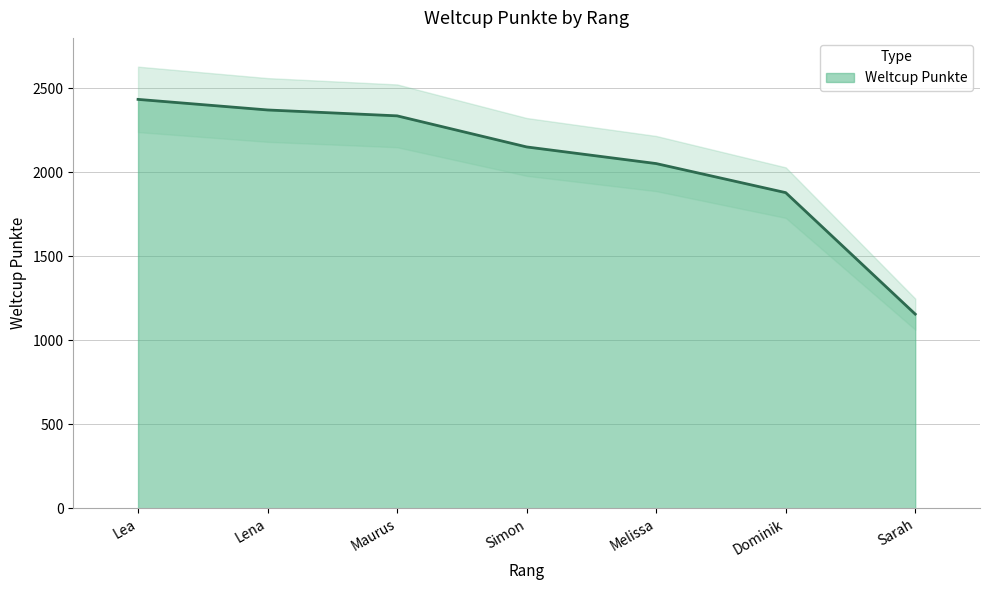

Rank the categories by value from lowest to highest.

Sarah, Dominik, Melissa, Simon, Maurus, Lena, Lea